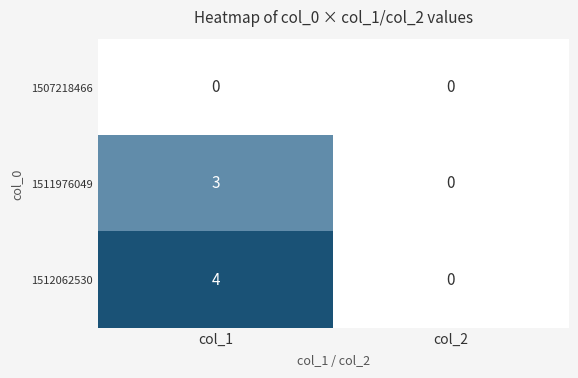

Rank the series at col_1 from highest to lowest value.

1512062530, 1511976049, 1507218466